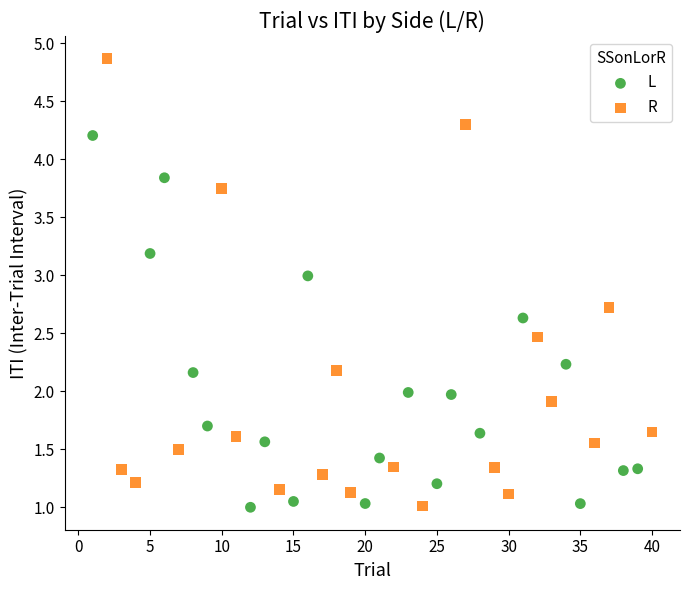

Which series has the widest spread of Y values?

R